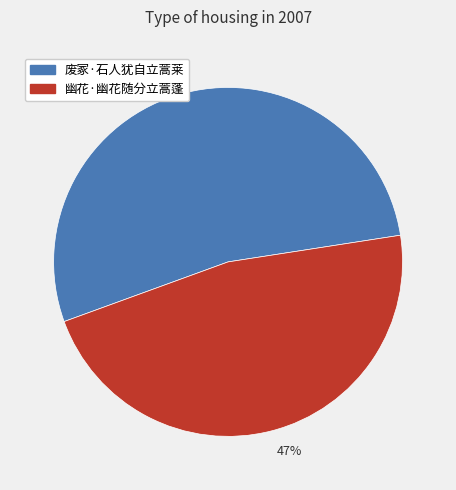

Which has a higher value, 幽花·幽花随分立蒿蓬 or 废冢·石人犹自立蒿莱?

废冢·石人犹自立蒿莱